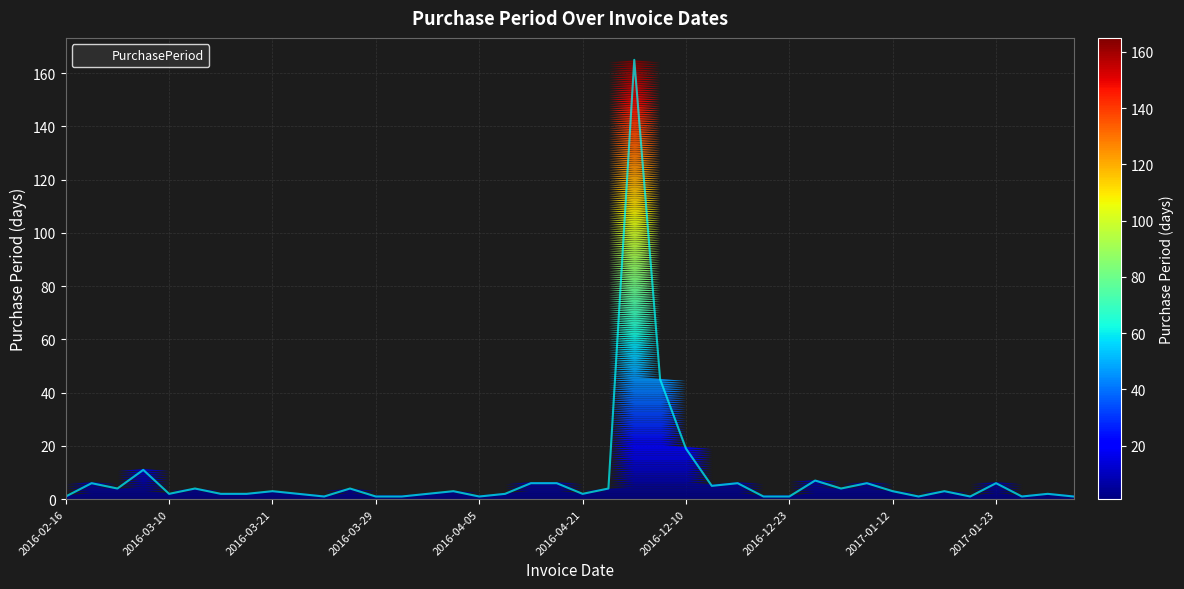

What is the difference between the maximum and minimum values?

164